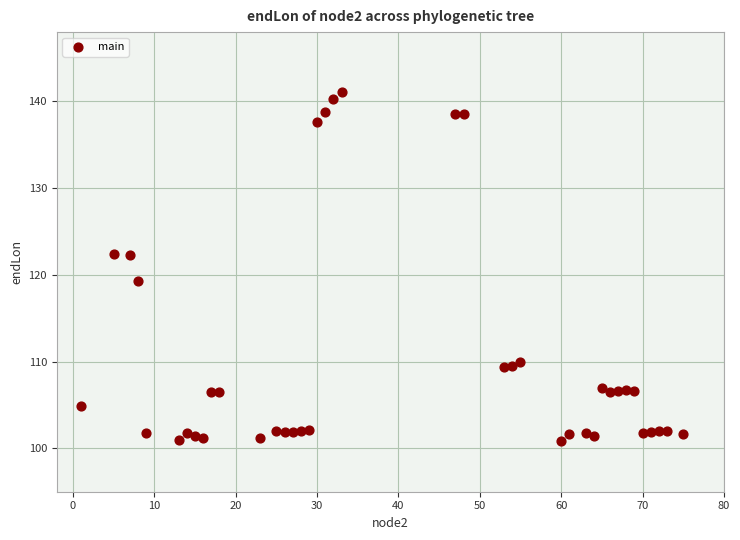

What is the range of X values (max minus min)?

74.0